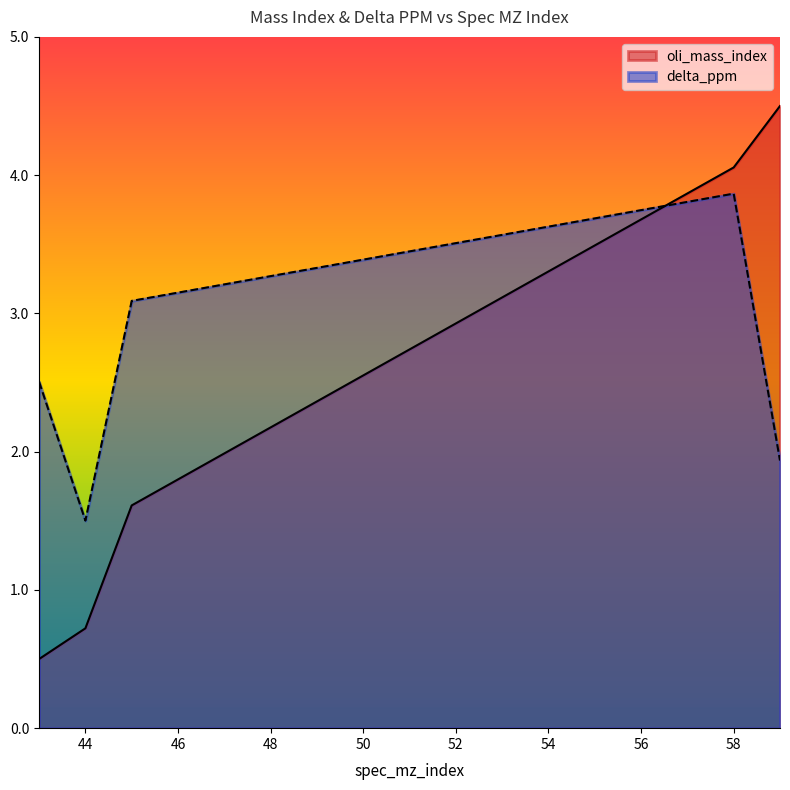

Reading left to right, extract all data points from this chart.

oli_mass_index: 0.5	0.7	1.6	4.1	4.5
delta_ppm: 2.5	1.5	3.1	3.9	1.9